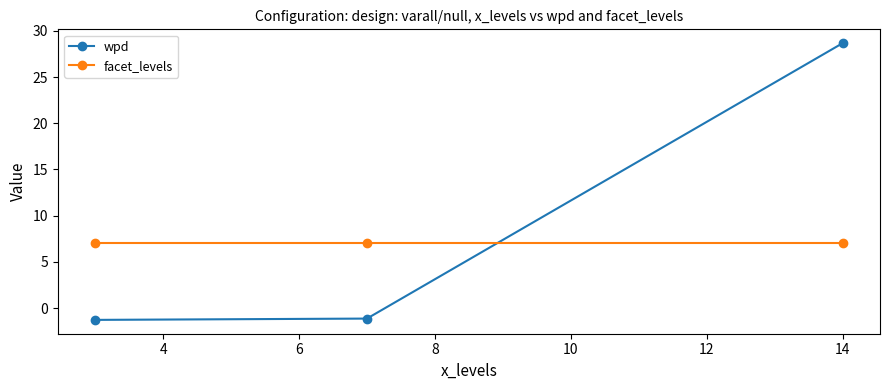

Reading left to right, list all the values displayed in this chart.

wpd: -1.3	-1.1	28.7
facet_levels: 7.0	7.0	7.0